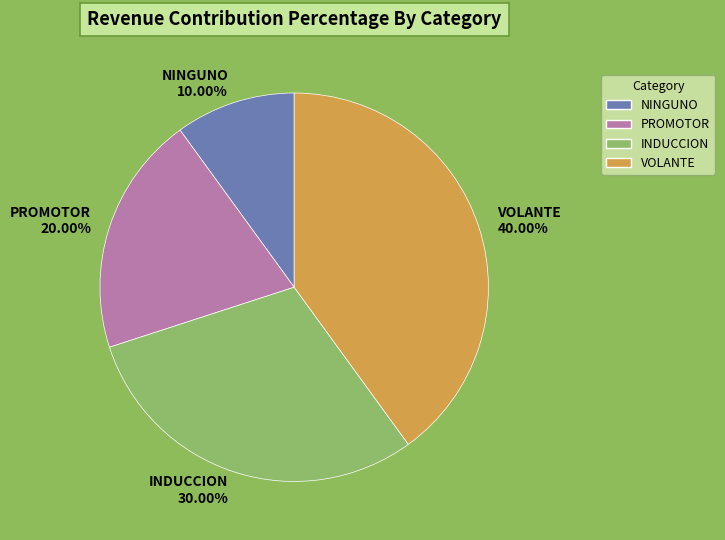

The INDUCCION slice represents 30% of the pie. True or false?

True